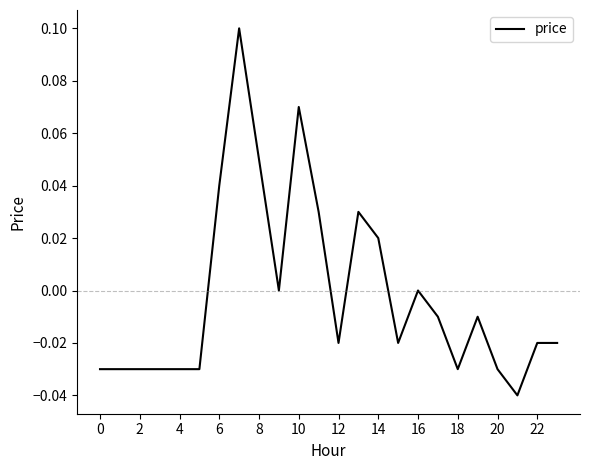

How many points are higher than both their immediate neighbors (excluding endpoints)?

5